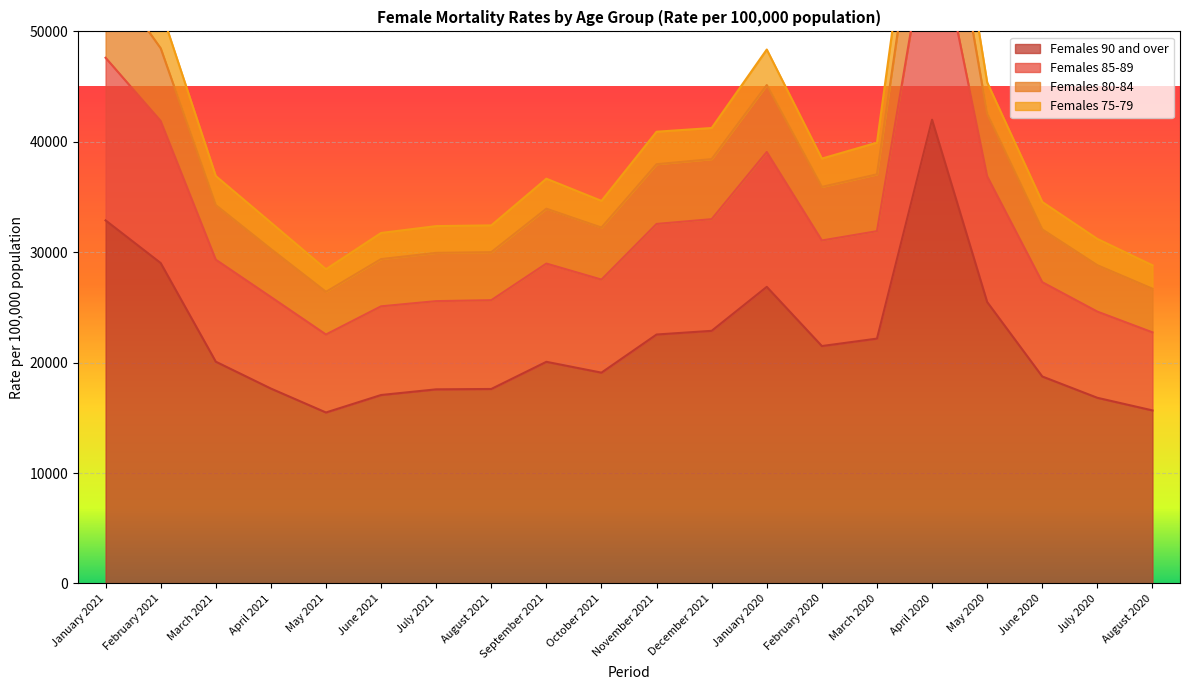

What is the difference between the maximum and second lowest values in the Females 90 and over series?

26329.5